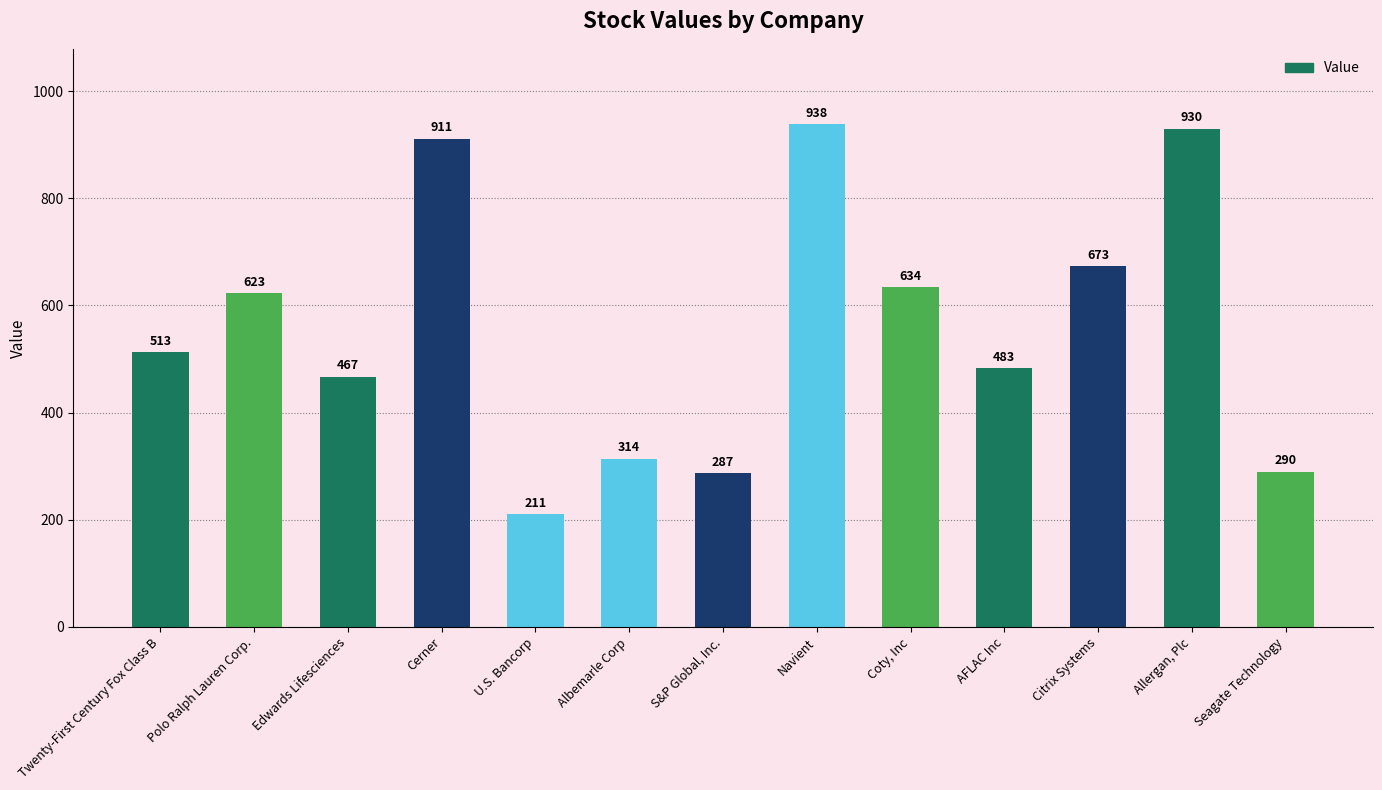

Which has a higher value, Cerner or Twenty-First Century Fox Class B?

Cerner